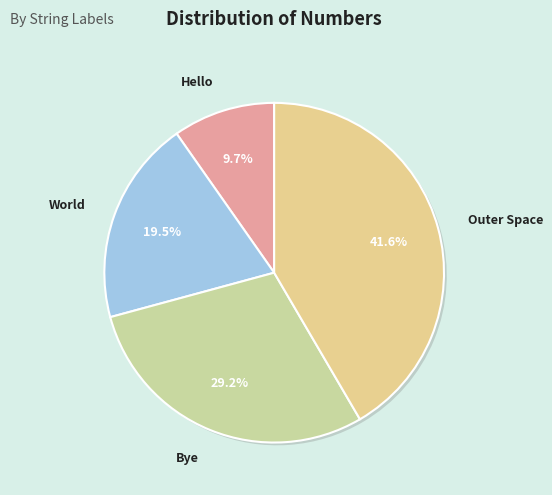

How much of the chart is everything except Hello?

90.3%